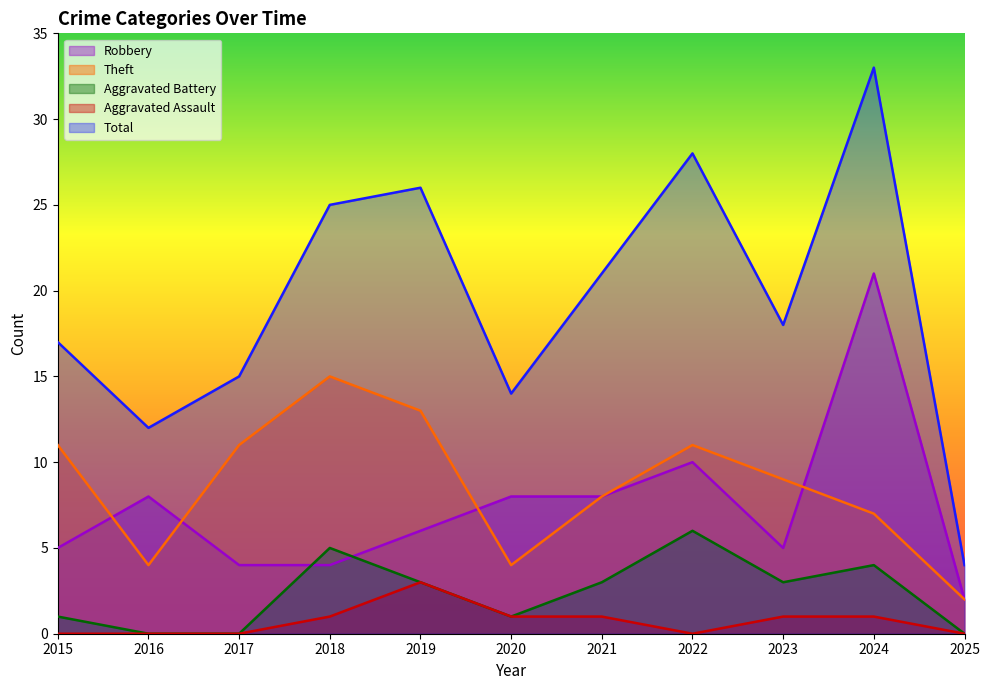

How many interior local valleys does the Robbery series have?

1